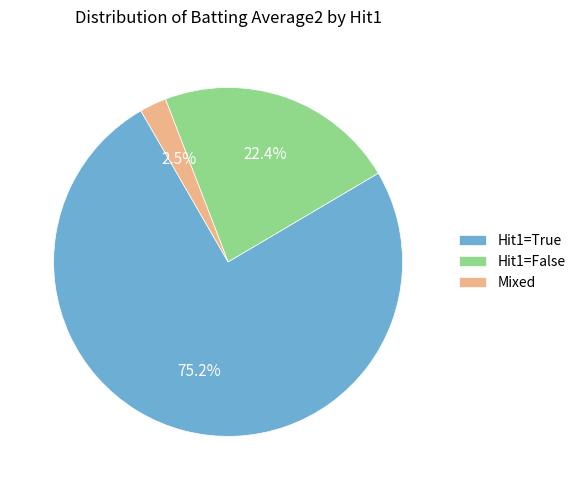

Rank the categories by value from highest to lowest.

Hit1=True, Hit1=False, Mixed